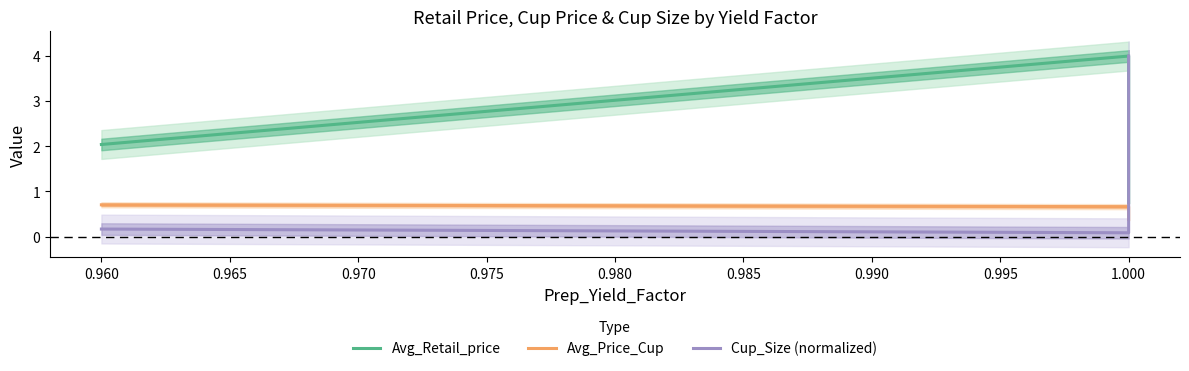

What is the difference between the second highest and minimum values in the Avg_Retail_price series?

1.3